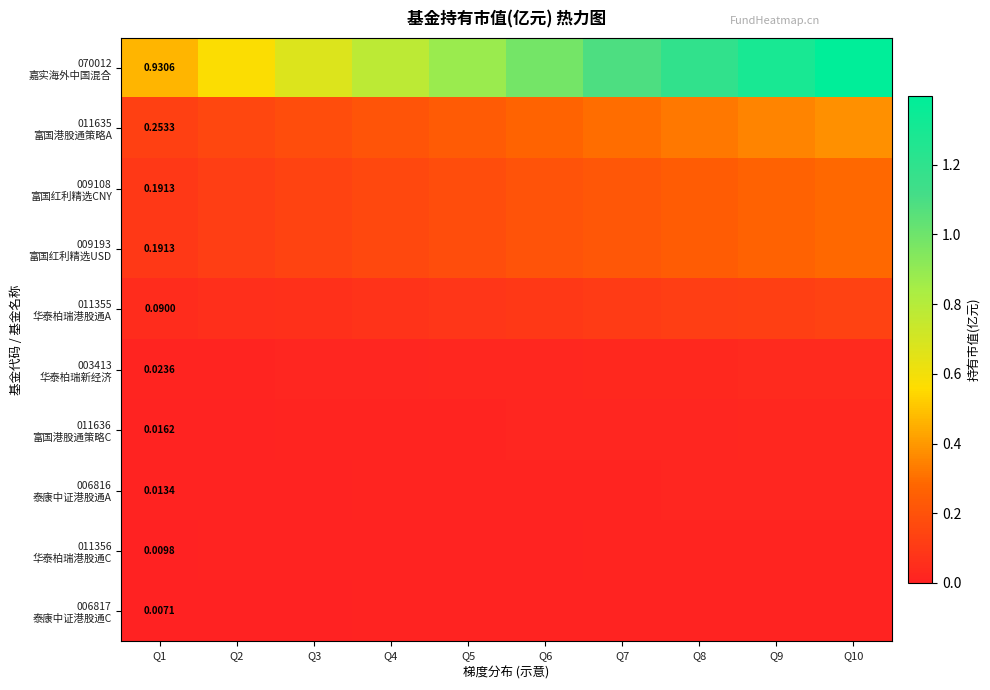

The value of 070012 嘉实海外中国混合 at Q5 is 0.9. True or false?

True